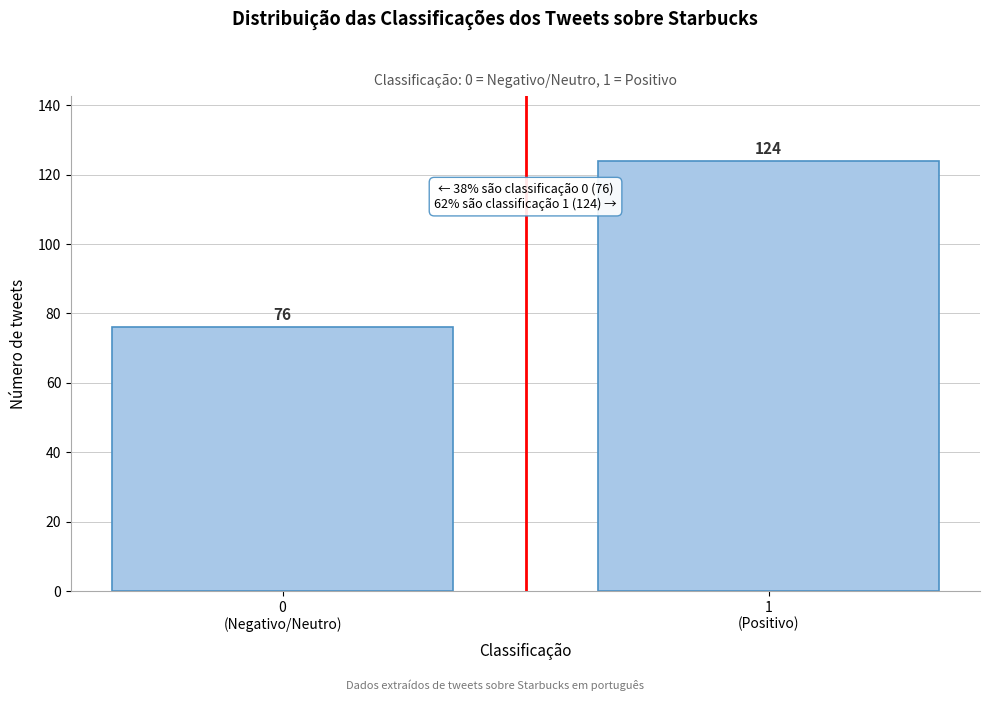

Reading left to right, list all the values displayed in this chart.

76	124